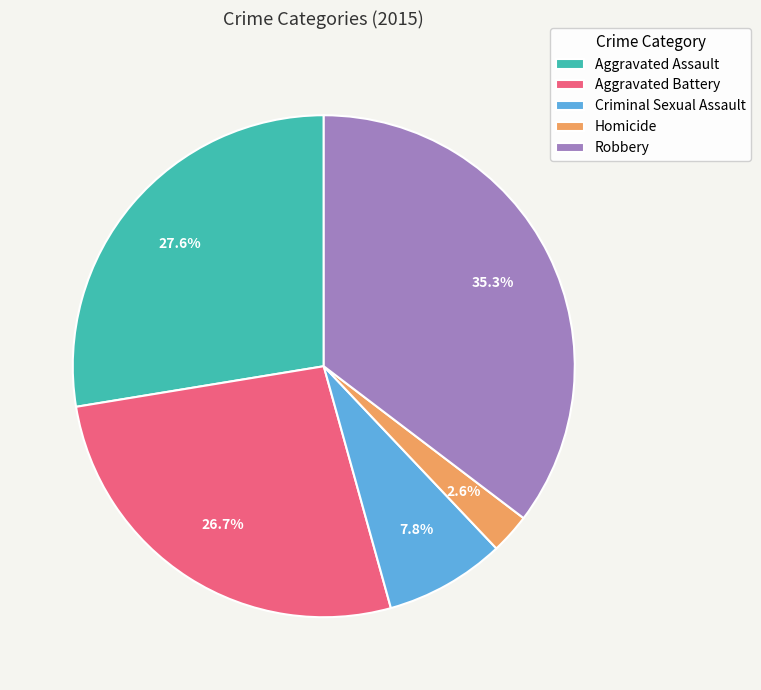

Count the number of slices in the pie.

5